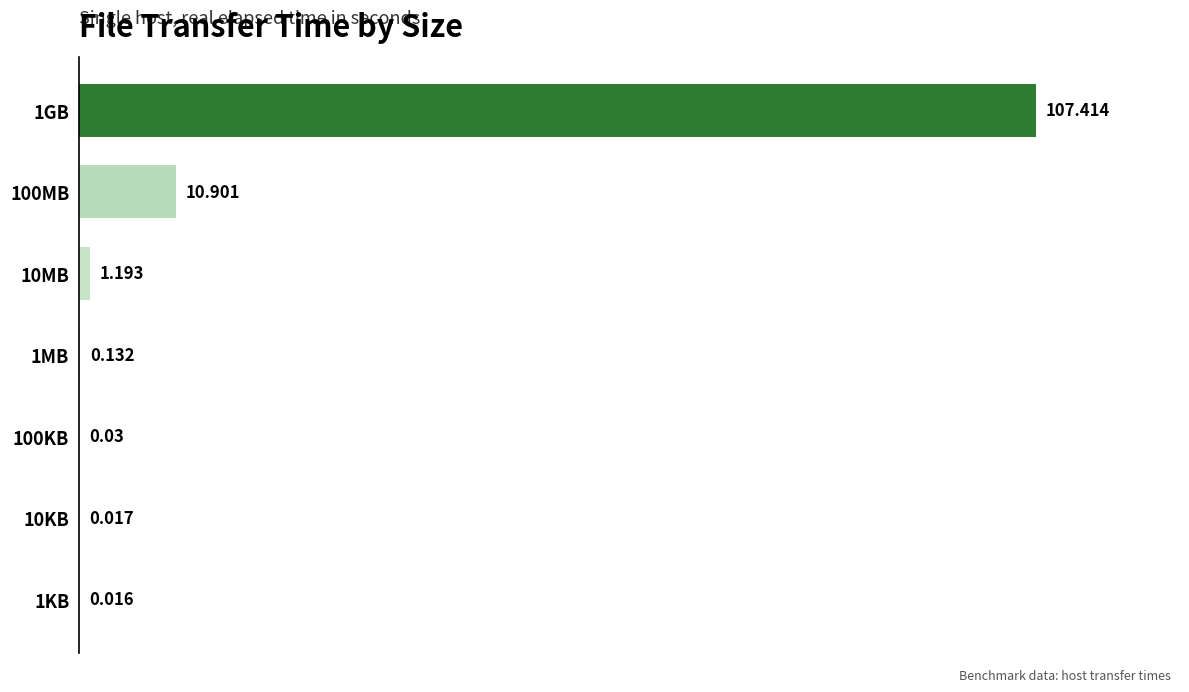

How many series are shown in this chart?

1